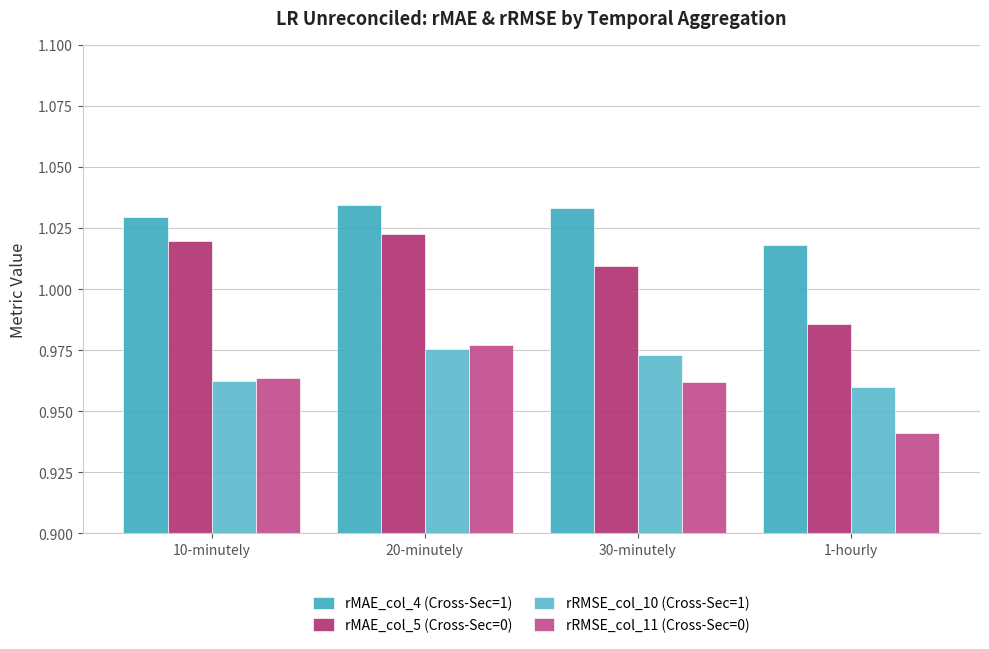

Which series has the largest total across all categories?

rMAE_col_4 (Cross-Sec=1)